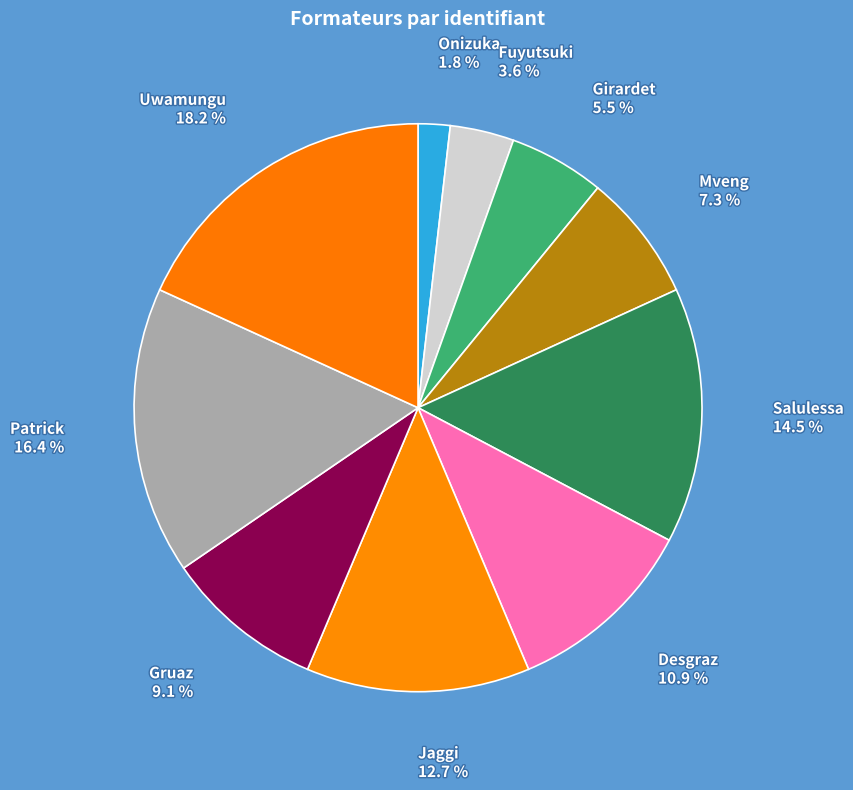

Count the number of slices in the pie.

10